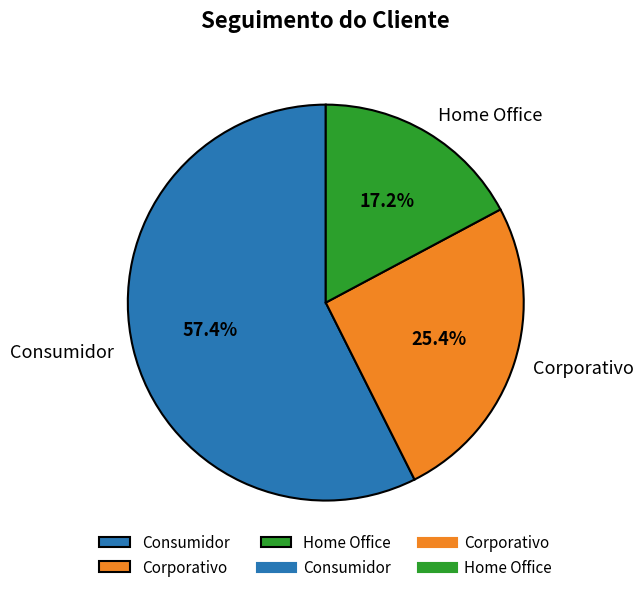

Count the number of slices in the pie.

3